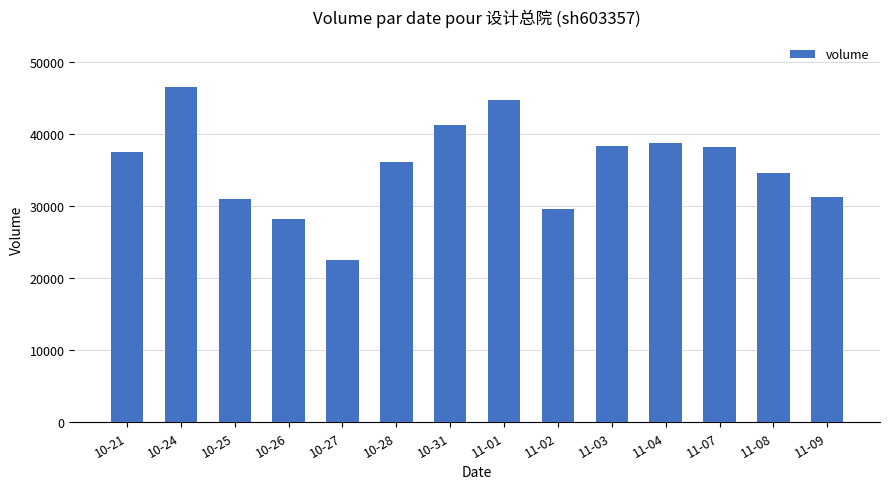

At which category does the chart reach its peak across all series?

10-24